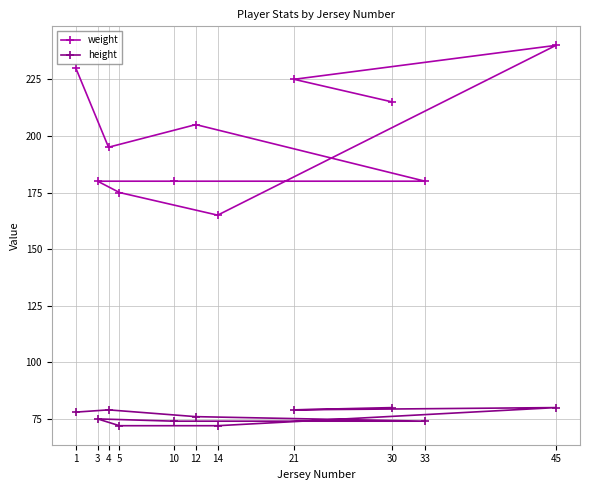

Is it true that weight equals 175 at 5?

True